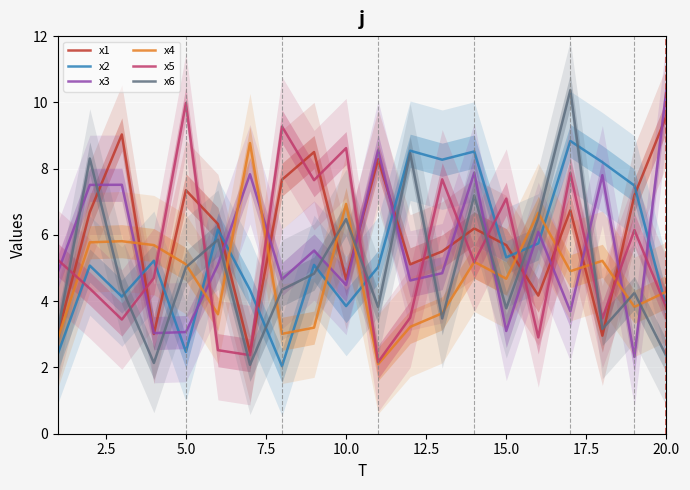

True or false: x4 has more than 1 points higher than both neighbors.

True